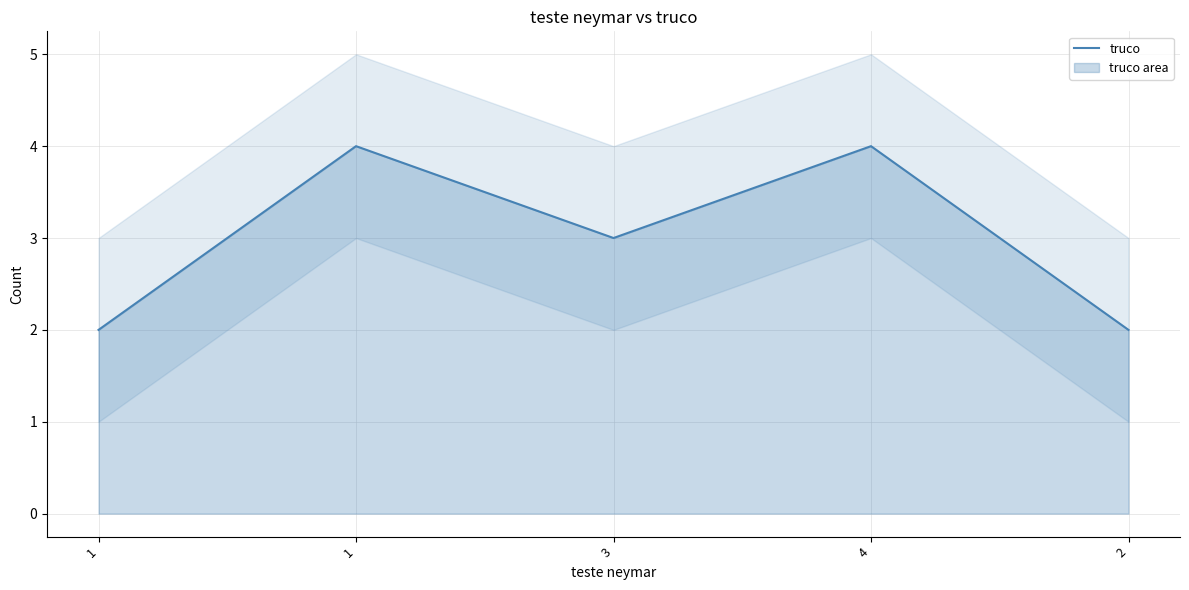

What is the approximate value at 1?

2